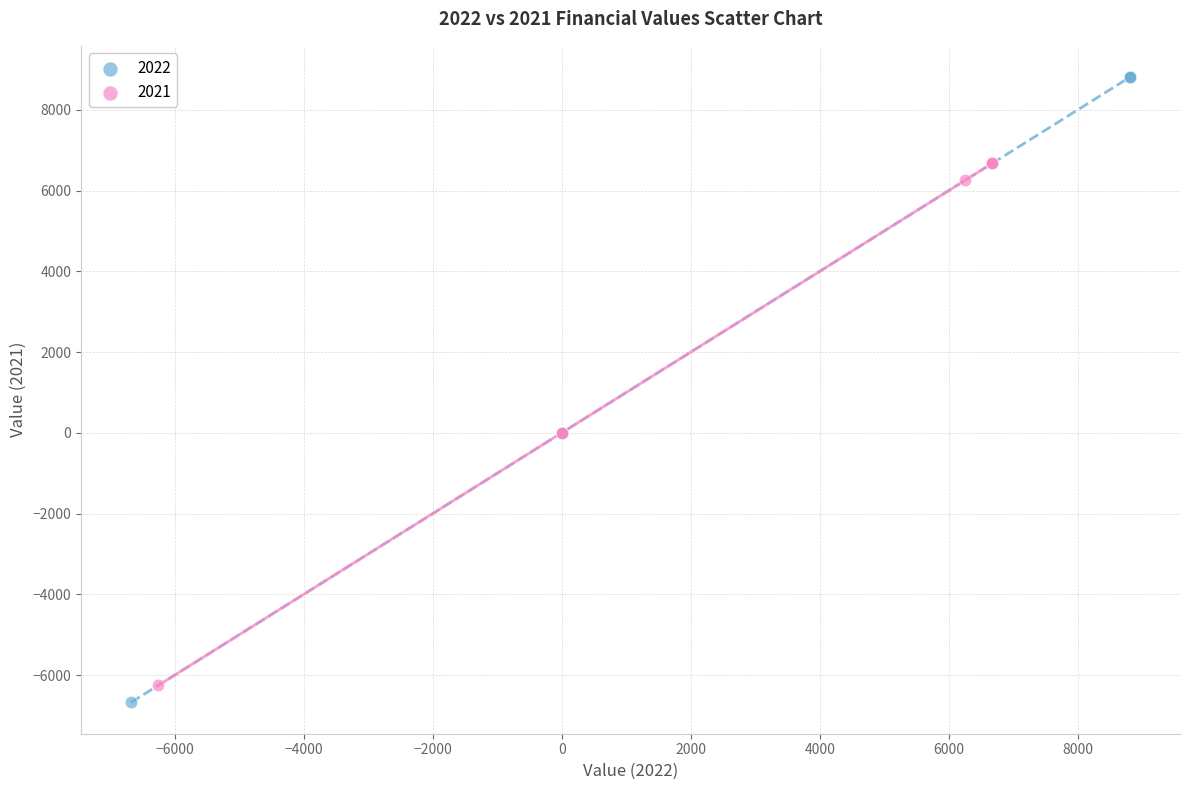

Which series reaches the minimum Y coordinate?

2022